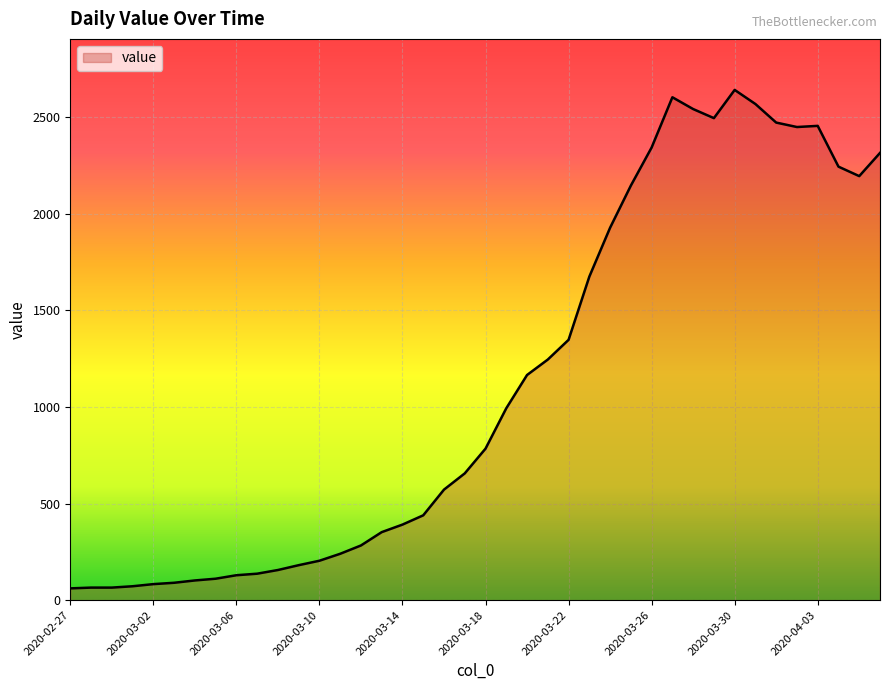

How many categories are shown in the chart?

40